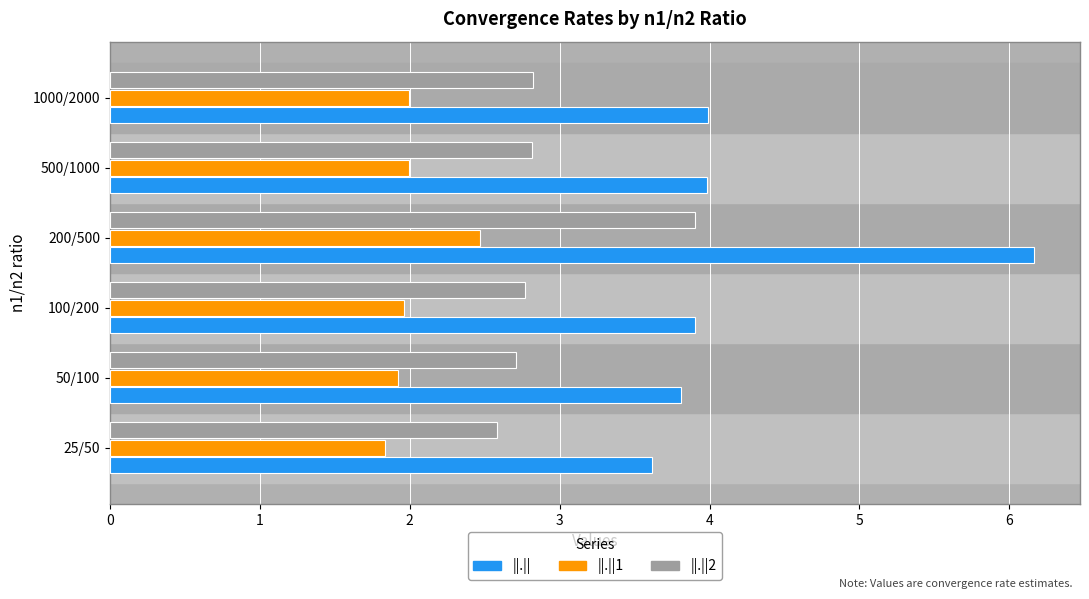

The value of ||.||2 at 50/100 is 0.6. True or false?

False